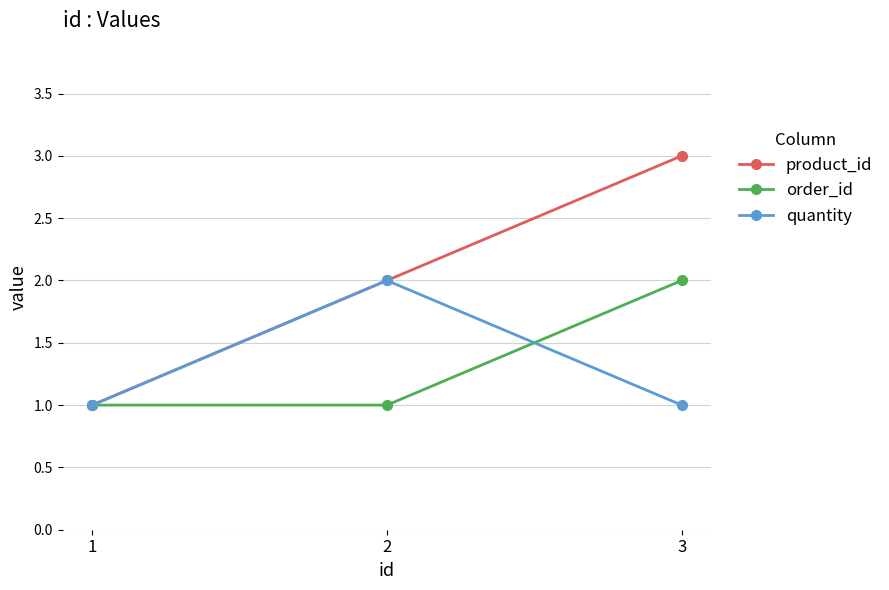

How many lines are shown in the chart?

3